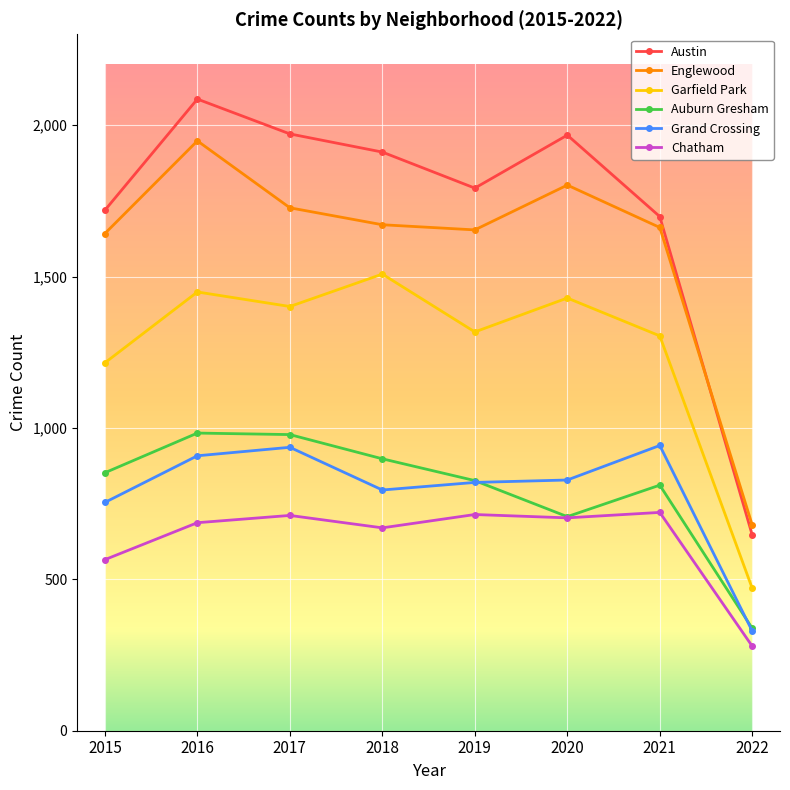

At how many categories does at least one series exceed 342?

8